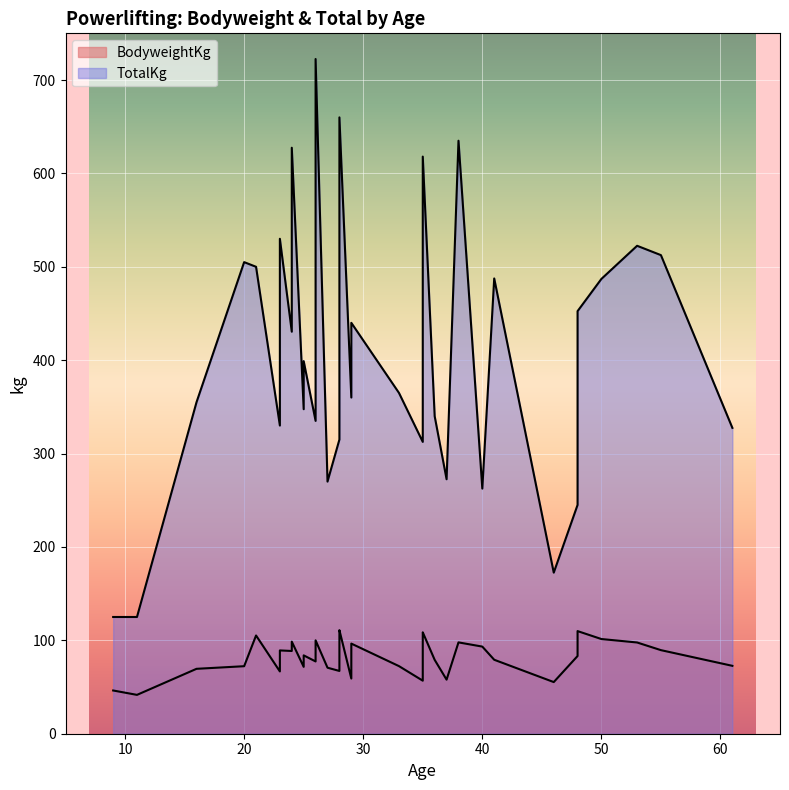

What is the total value across all series at 46?

227.8